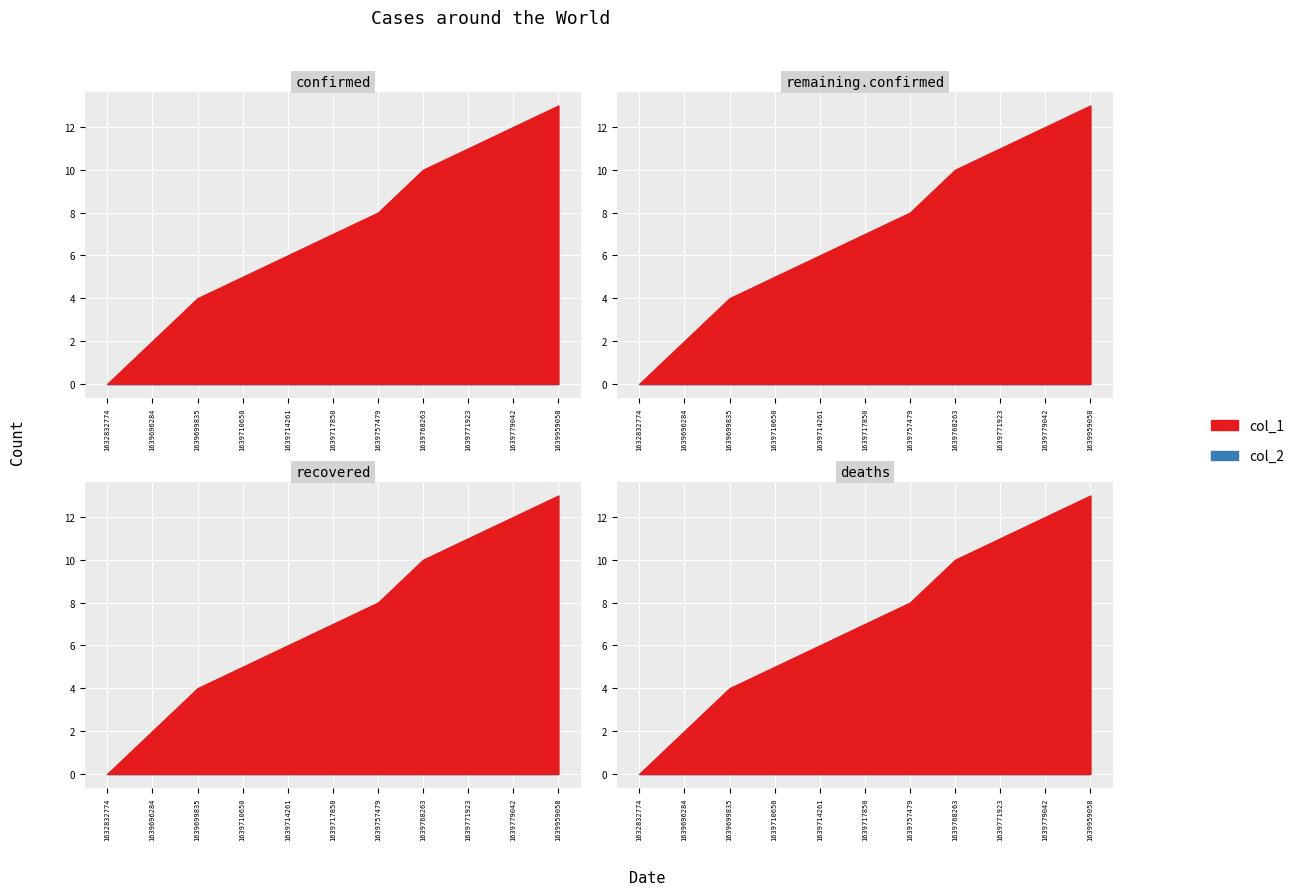

What is the greatest value displayed?

13